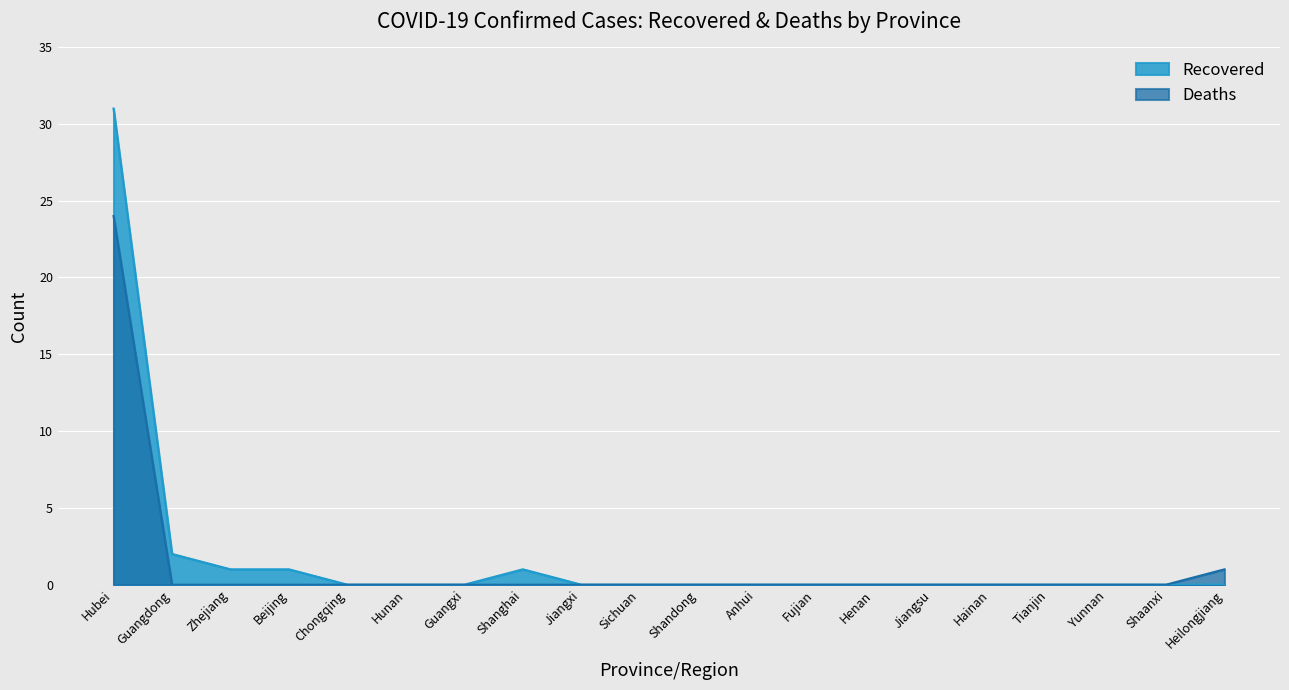

Is the value of Deaths at Shanghai greater than the value of Recovered at Guangxi?

No